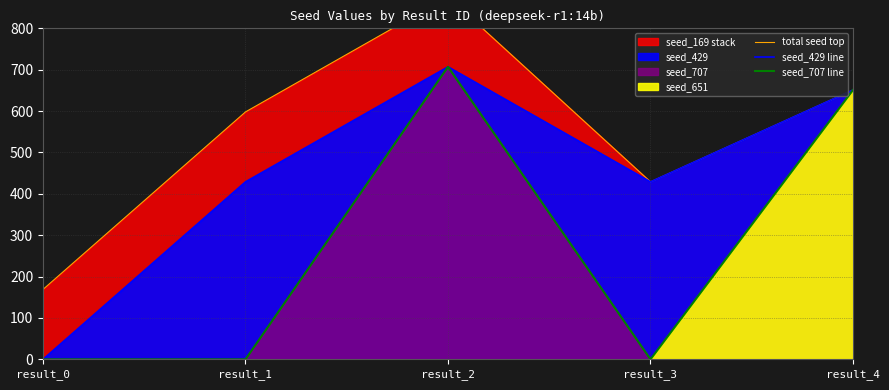

What is the average value of the seed_429 line series?

443